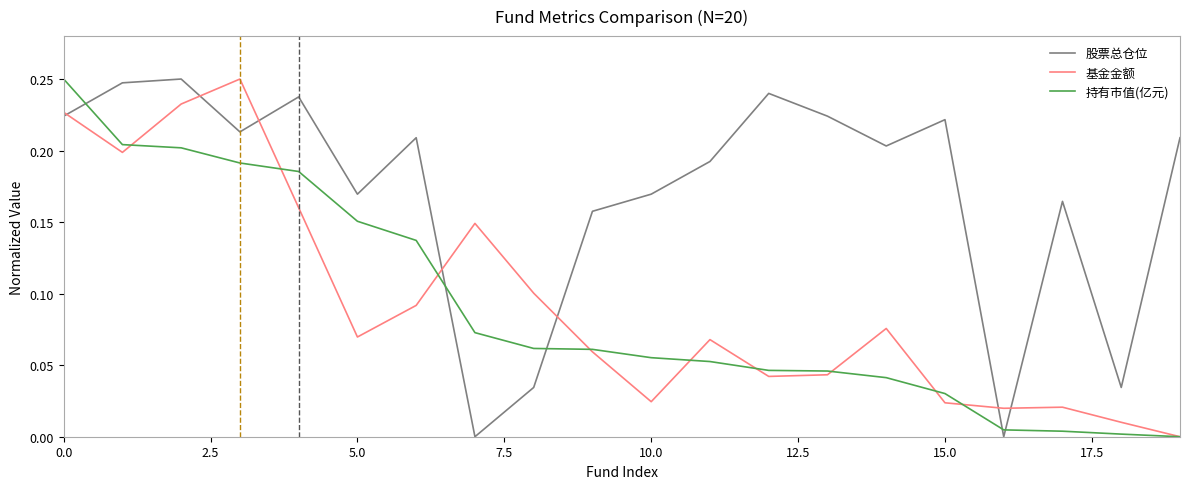

How many lines are shown in the chart?

3